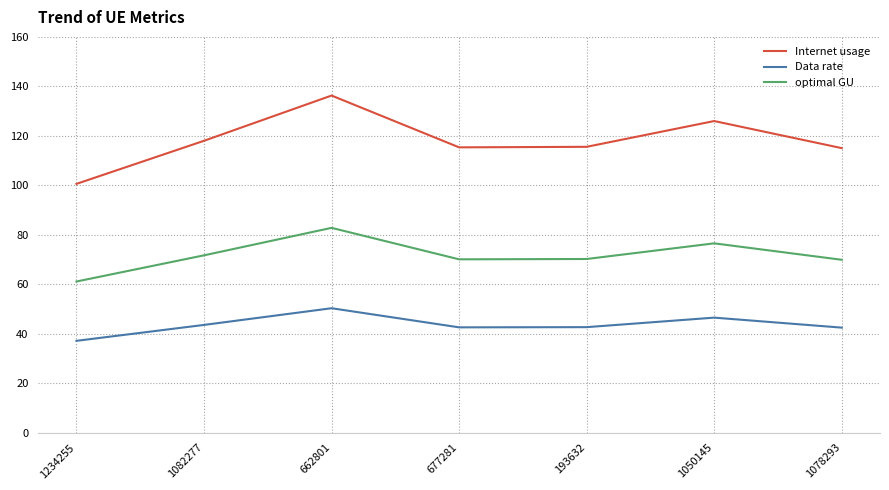

List the series in order of their peak value, highest first.

Internet usage, optimal GU, Data rate